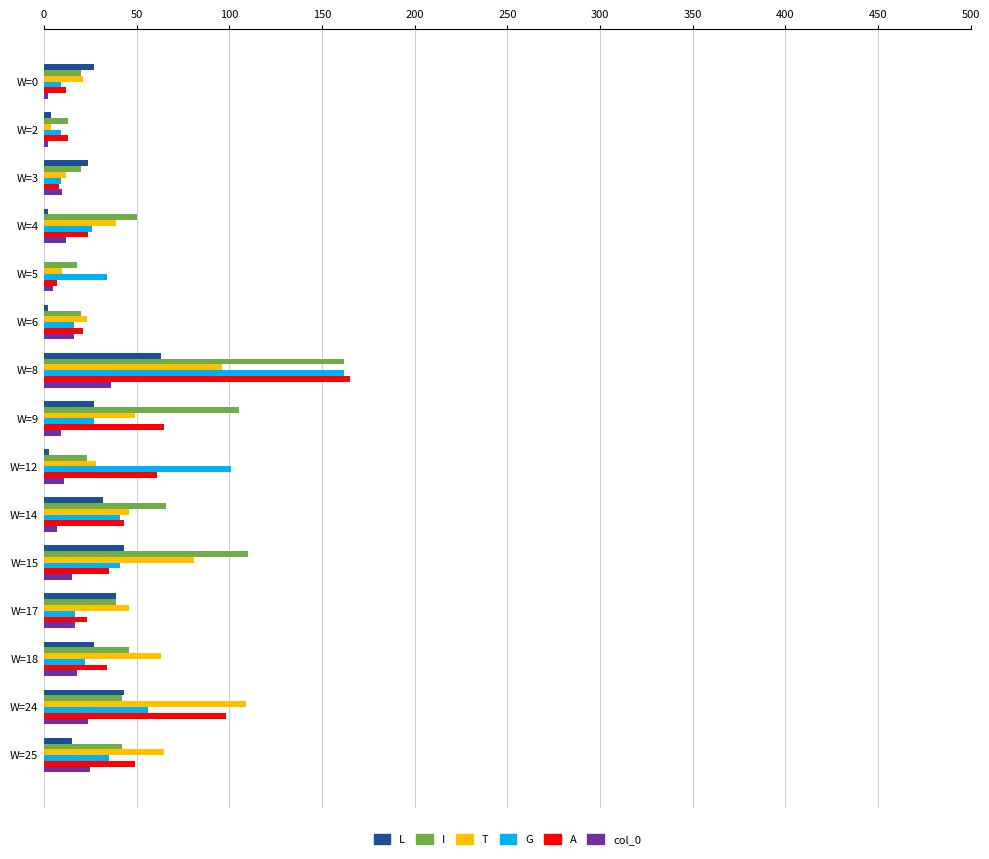

Is it true that G equals 12 at W=15?

False